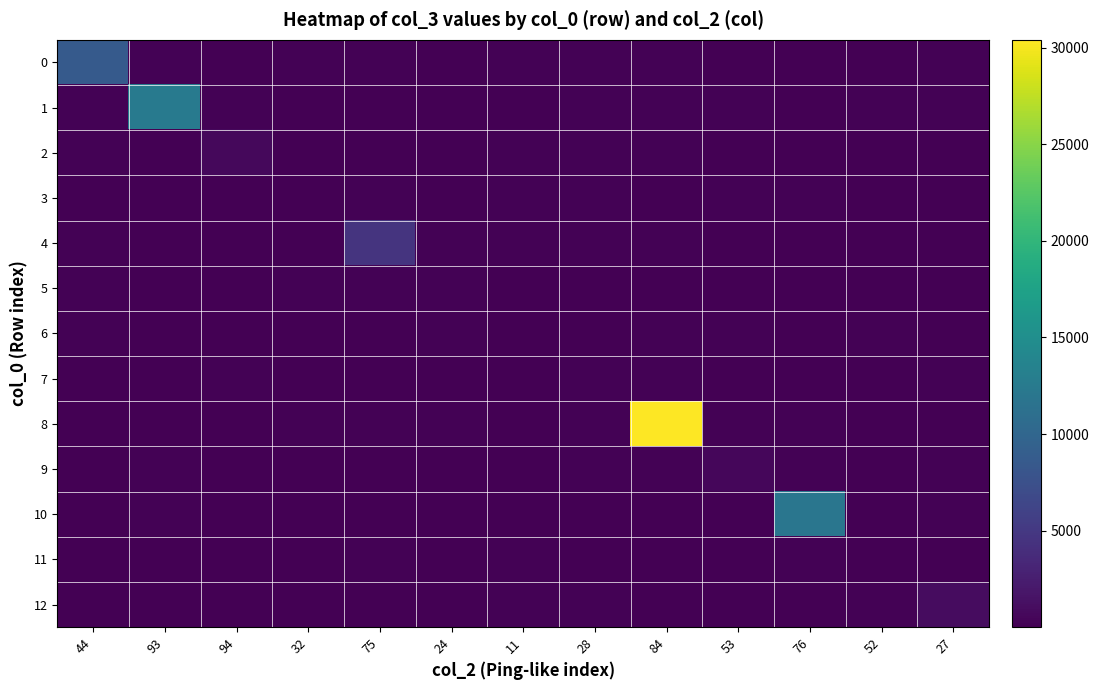

Which series changed the most between 93 and 32?

1